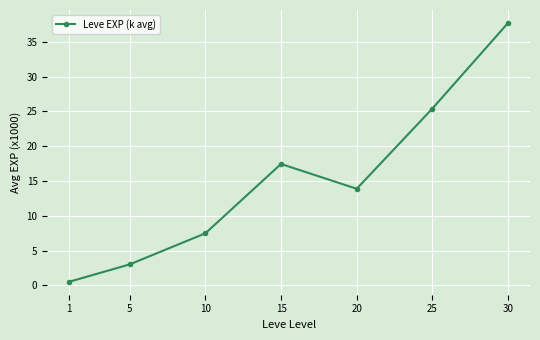

What is the sum of all values?

105.4